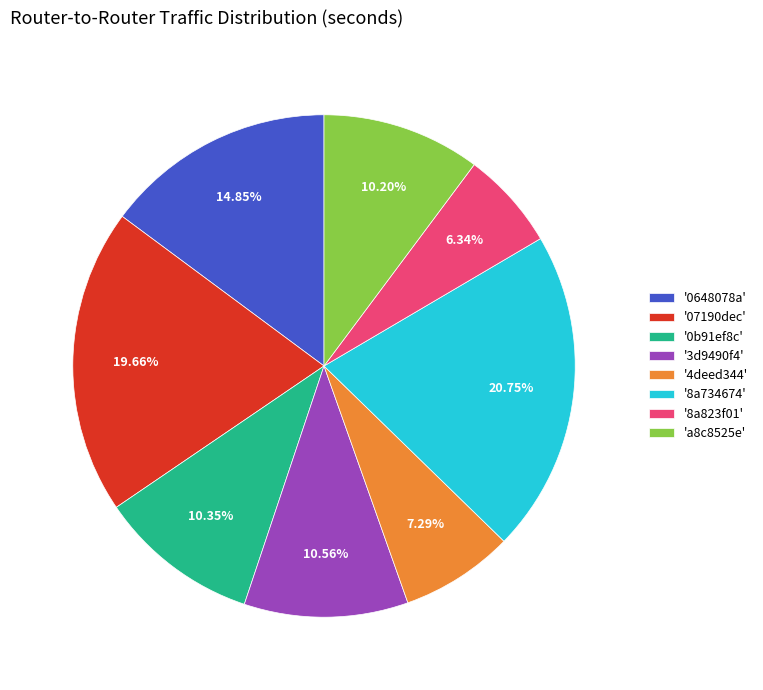

Does any single category account for the majority?

No